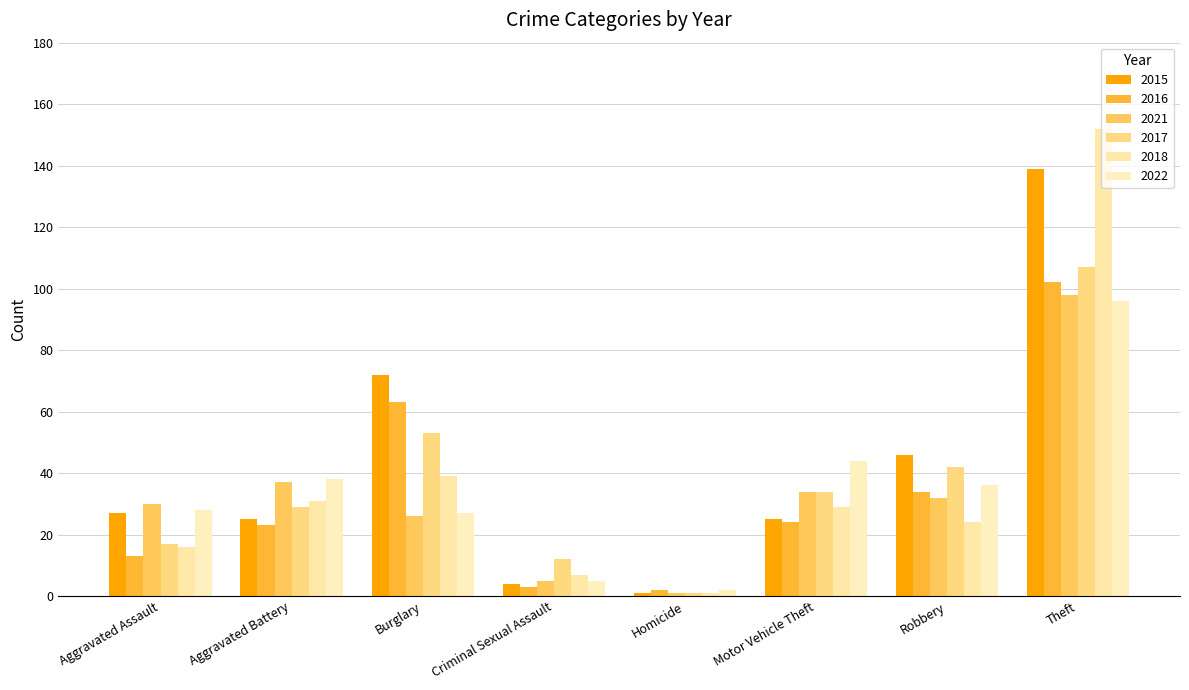

Reading left to right, list all the values displayed in this chart.

2015: 27	25	72	4	1	25	46	139
2016: 13	23	63	3	2	24	34	102
2021: 30	37	26	5	1	34	32	98
2017: 17	29	53	12	1	34	42	107
2018: 16	31	39	7	1	29	24	152
2022: 28	38	27	5	2	44	36	96